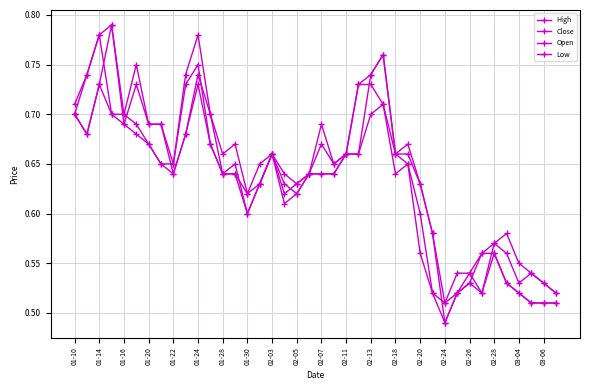

How many distinct data groups are displayed?

4